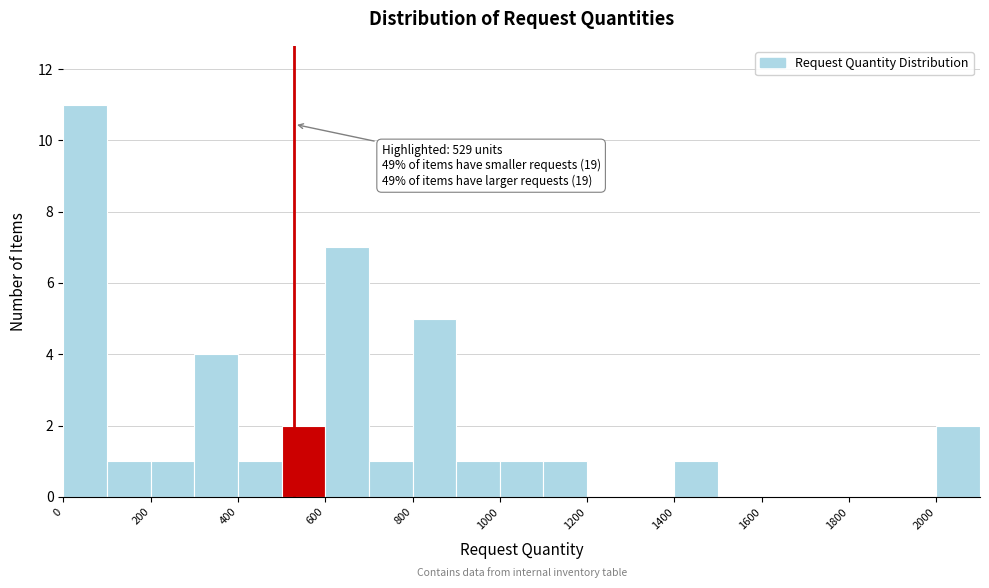

Which range on the x-axis has the tallest bar?

0 to 100